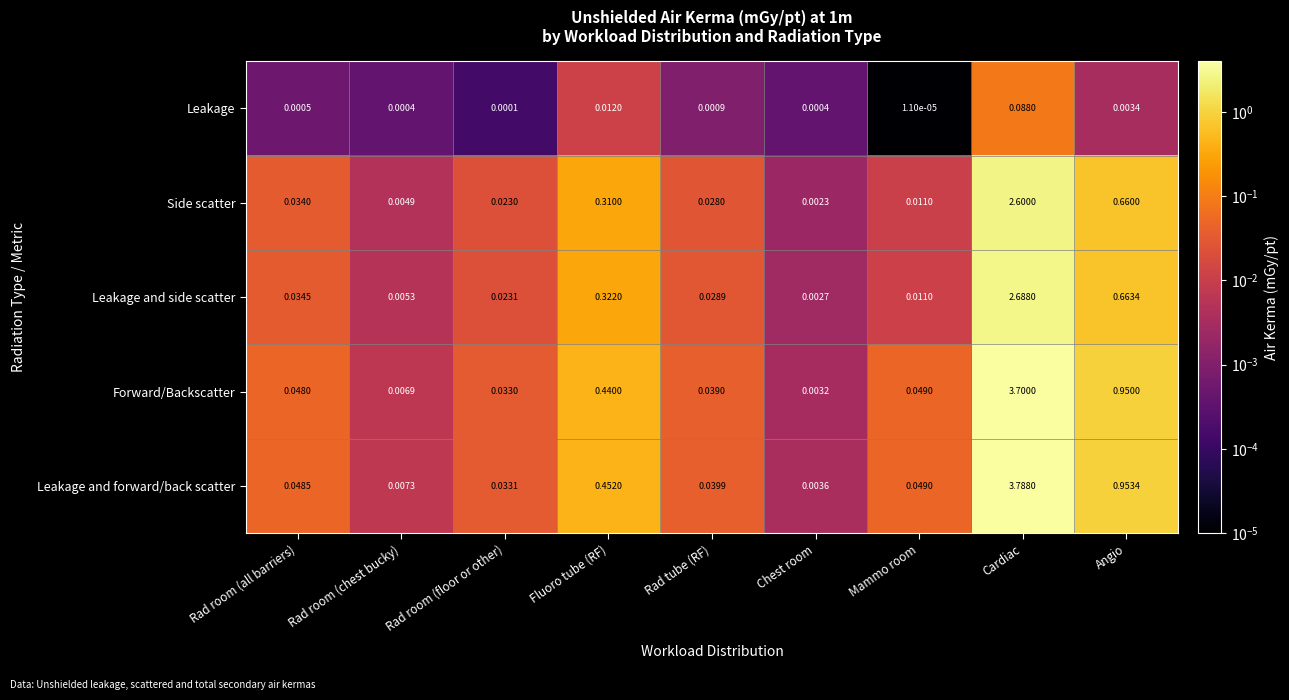

Is the value of Leakage at Cardiac greater than the value of Leakage and side scatter at Fluoro tube (RF)?

No